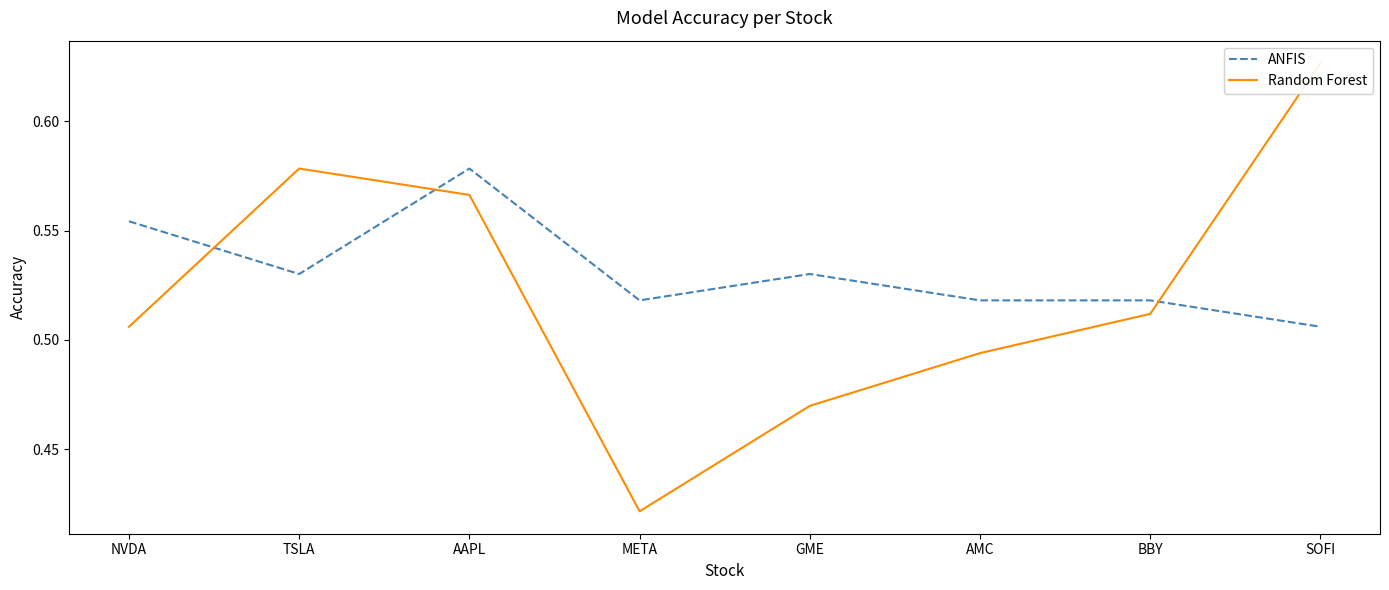

Rank the categories by ANFIS value from lowest to highest.

SOFI, META, AMC, BBY, TSLA, GME, NVDA, AAPL